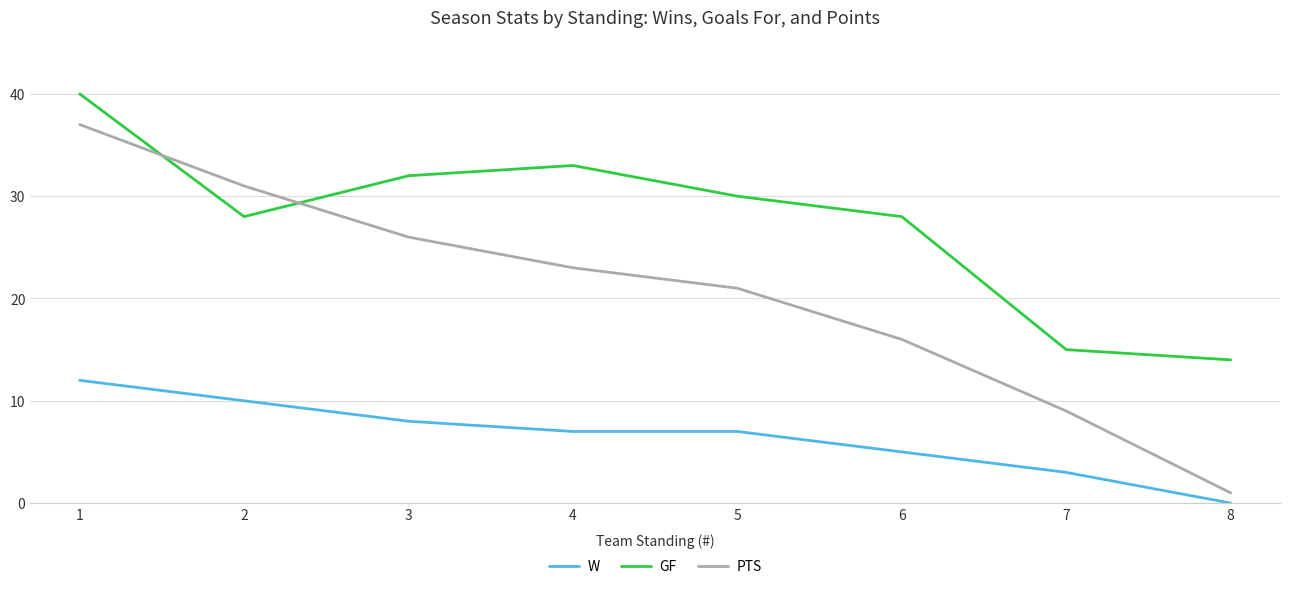

What is the maximum value for PTS?

37